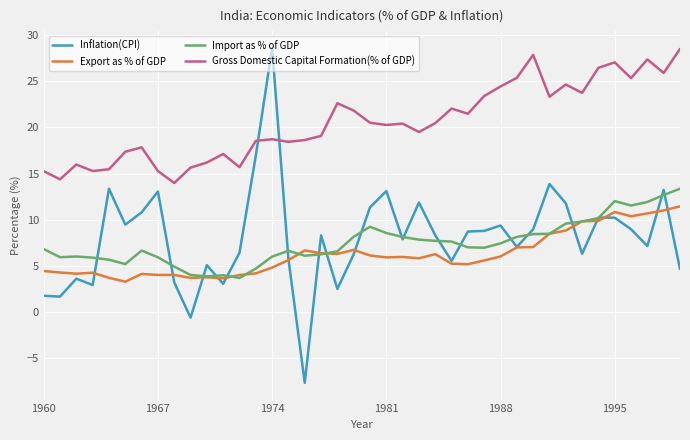

What is the highest value of the Inflation(CPI) series?

28.6